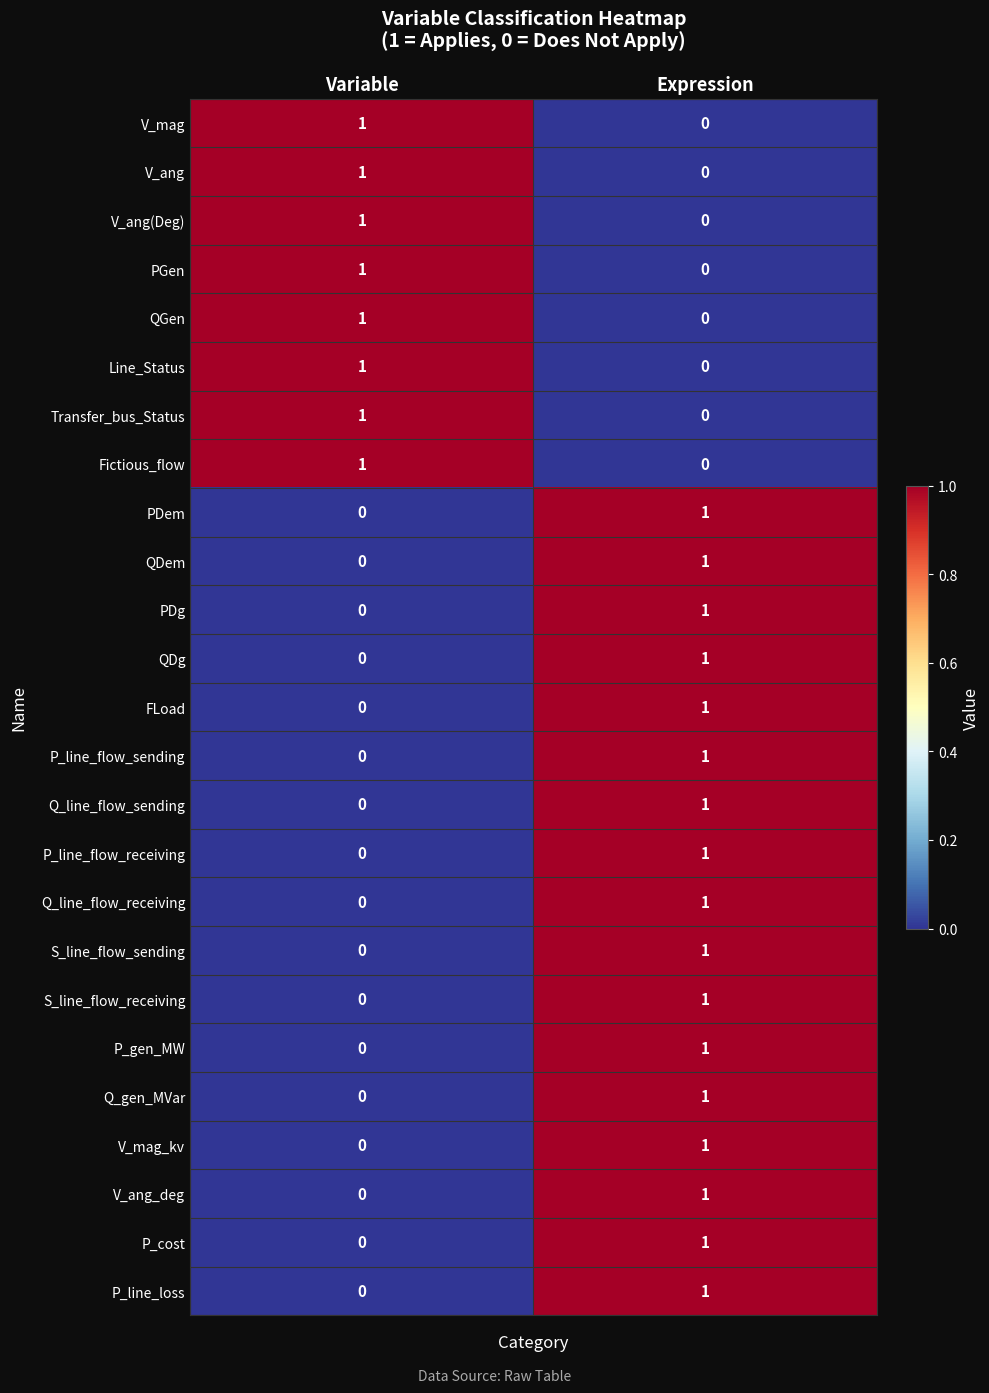

At which category is the sum across all series the highest?

Expression